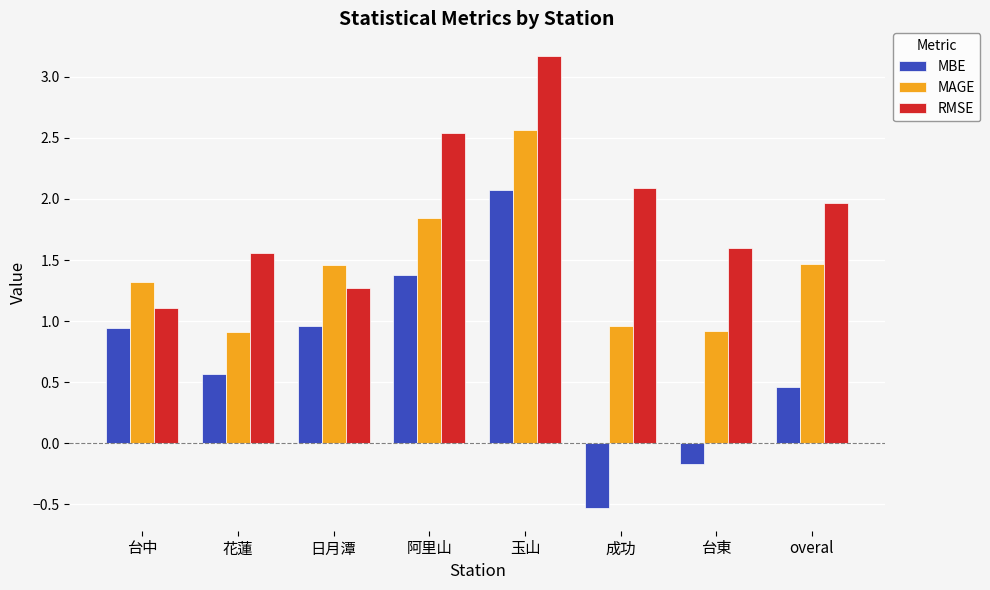

Reading right to left, transcribe all the data shown in this chart.

MBE: overal=0.5	台東=-0.2	成功=-0.5	玉山=2.1	阿里山=1.4	日月潭=1.0	花蓮=0.6	台中=0.9
MAGE: overal=1.5	台東=0.9	成功=1.0	玉山=2.6	阿里山=1.8	日月潭=1.5	花蓮=0.9	台中=1.3
RMSE: overal=2.0	台東=1.6	成功=2.1	玉山=3.2	阿里山=2.5	日月潭=1.3	花蓮=1.6	台中=1.1